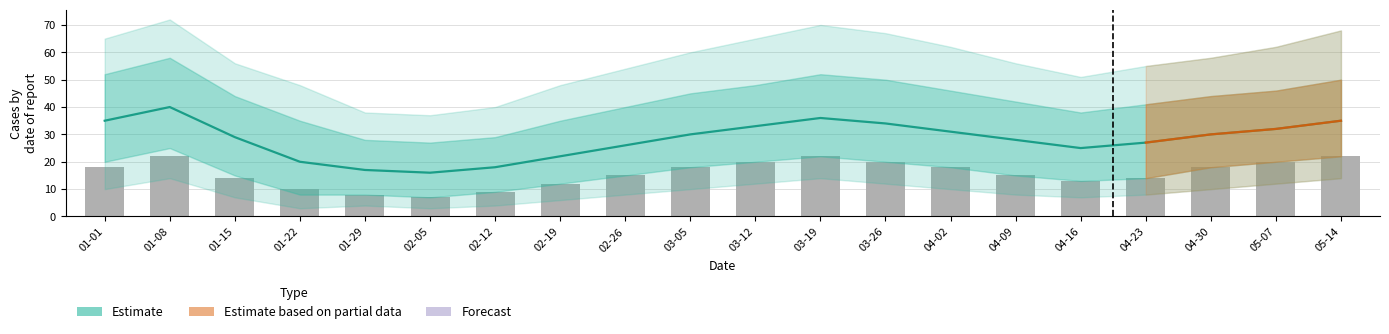

Reading right to left, transcribe all the data shown in this chart.

value: 35	32	30	27	25	28	31	34	36	33	30	26	22	18	16	17	20	29	40	35
value_low: 22	20	18	14	13	15	18	20	22	20	18	15	12	9	7	8	8	15	25	20
value_high: 50	46	44	41	38	42	46	50	52	48	45	40	35	29	27	28	35	44	58	52
value_low2: 14	12	10	8	7	8	10	12	14	12	10	8	6	4	3	4	3	7	14	10
value_high2: 68	62	58	55	51	56	62	67	70	65	60	54	48	40	37	38	48	56	72	65